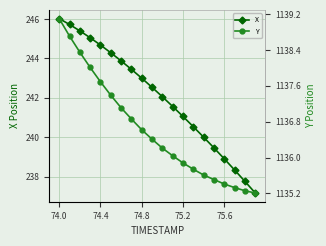

True or false: X has more than 1 points higher than both neighbors.

False